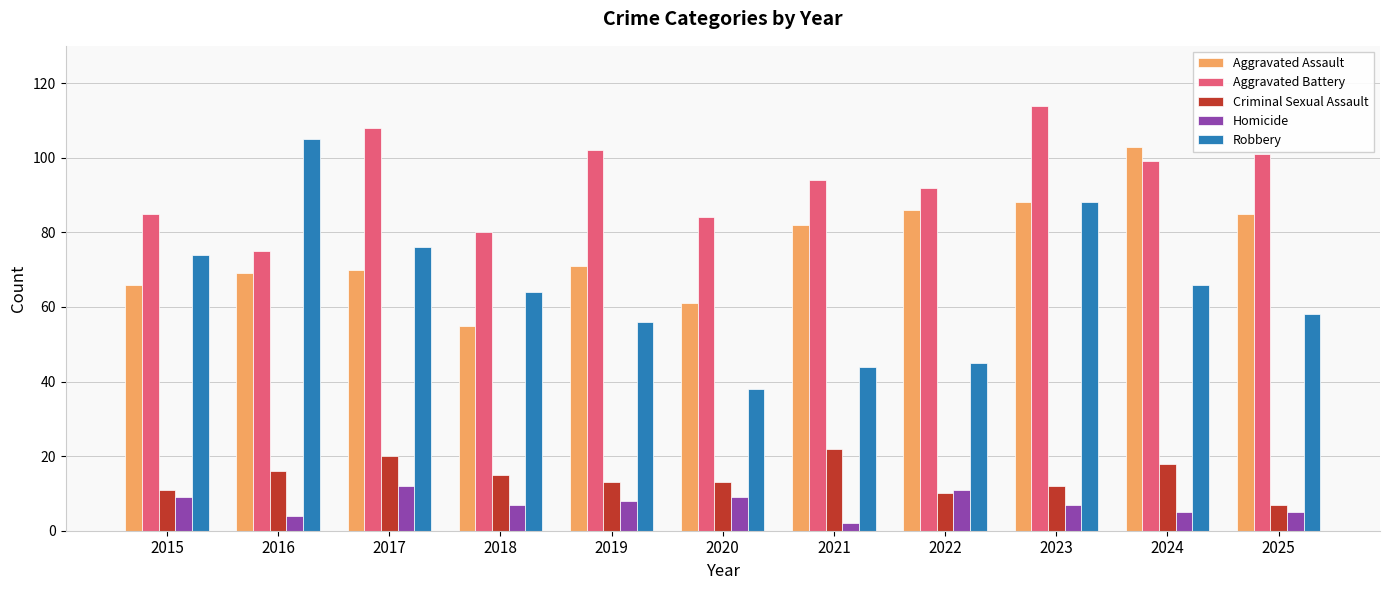

Are the bars horizontal?

No